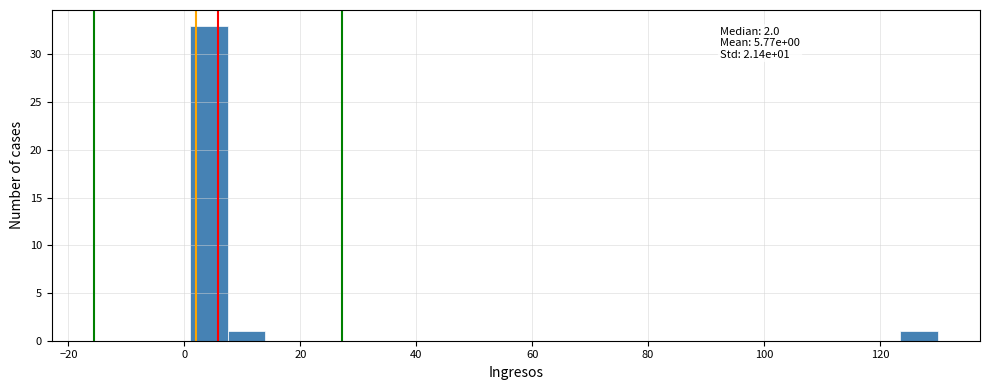

Around what value on the x-axis is the tallest bar? Give the approximate position of its centre, as read against the axis.

4